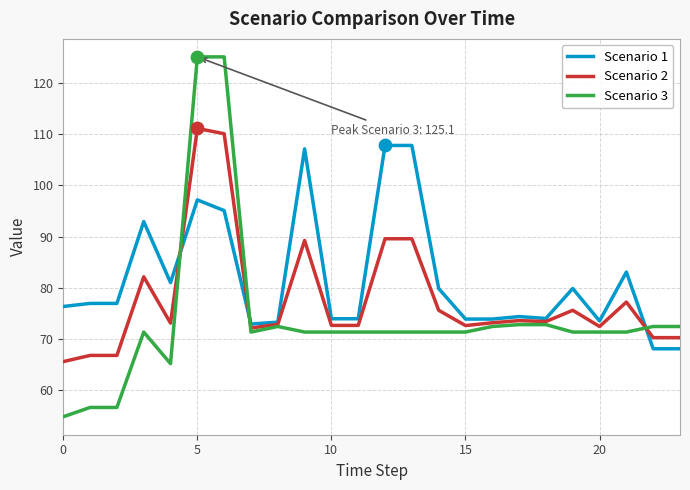

What are all the series names shown in the legend?

Scenario 1, Scenario 2, Scenario 3